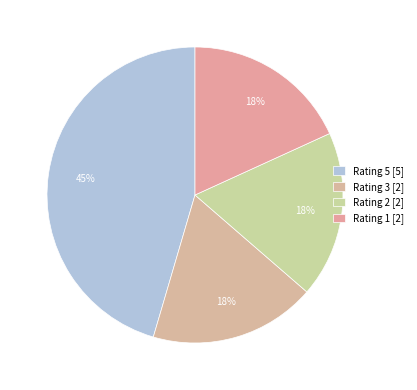

To the nearest percent, what is the difference between the Rating 3 and Rating 5 slice percentages?

27%